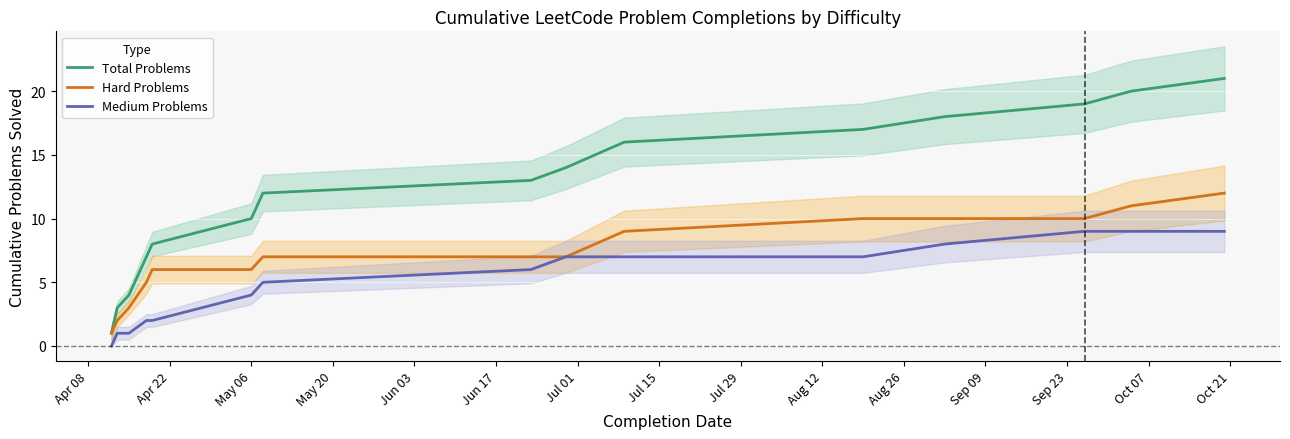

Between Sep 23 and Oct 07, which series saw the biggest shift?

Total Problems